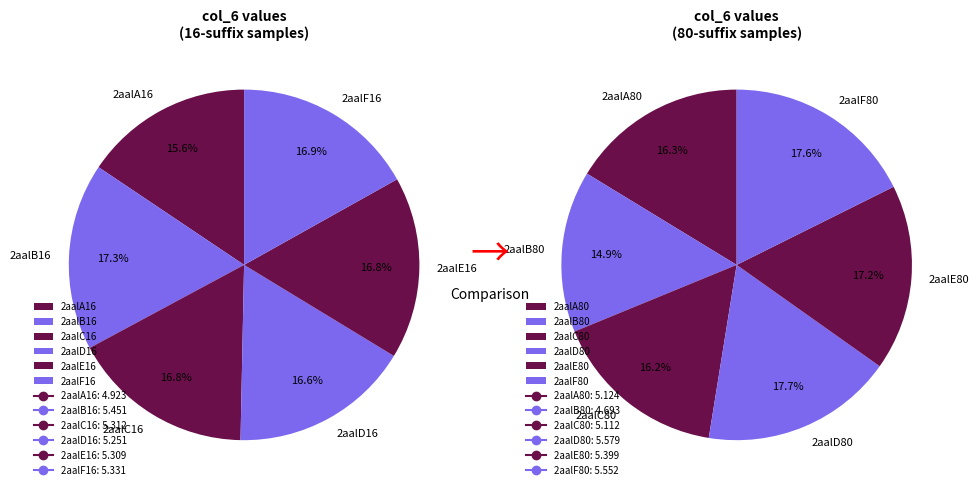

Rank the categories by value from lowest to highest.

2aalB80, 2aalA16, 2aalC80, 2aalA80, 2aalD16, 2aalE16, 2aalC16, 2aalF16, 2aalE80, 2aalB16, 2aalF80, 2aalD80